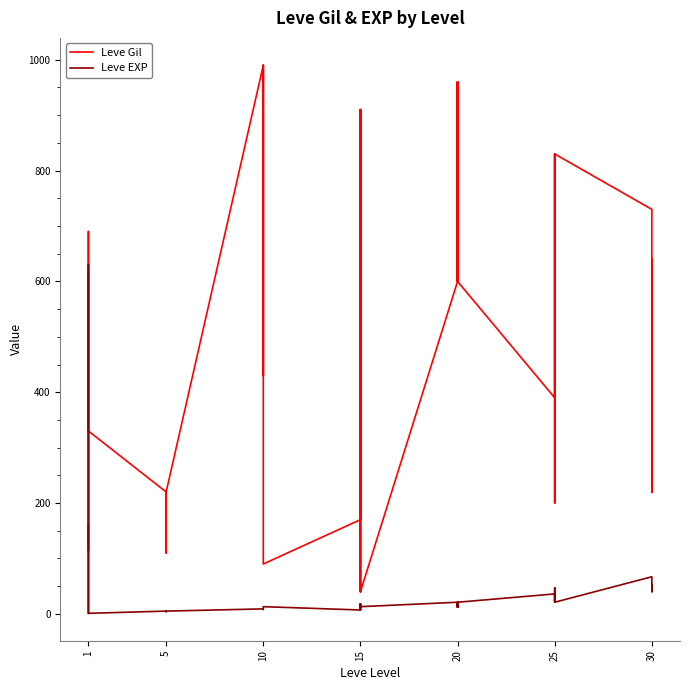

What is the difference between the Leve Gil values at 5 and 20?

380